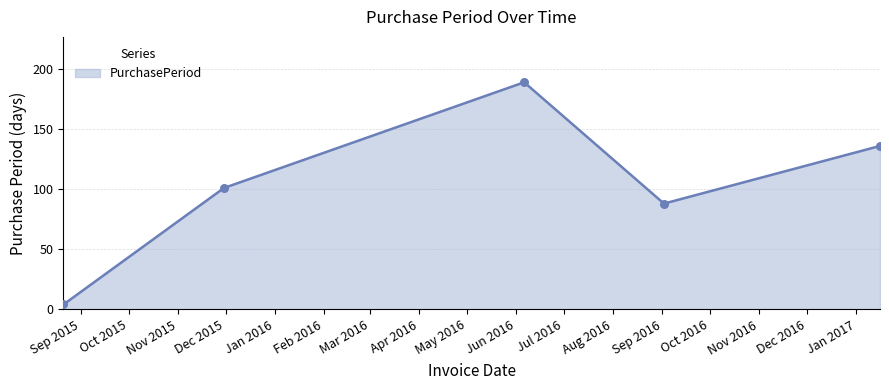

What is the change in value from 2015-11-30 to 2017-01-16?

+35